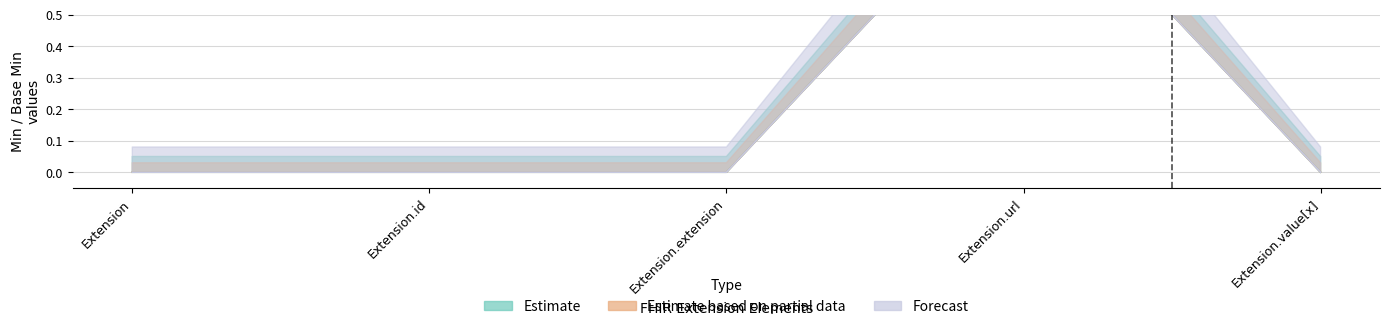

What is the sum of the Base Min values at Extension.extension and Extension.url?

1